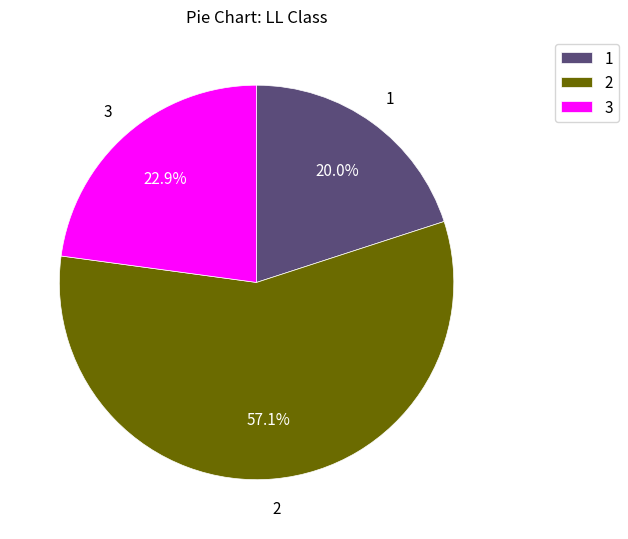

Which slice is the largest?

2